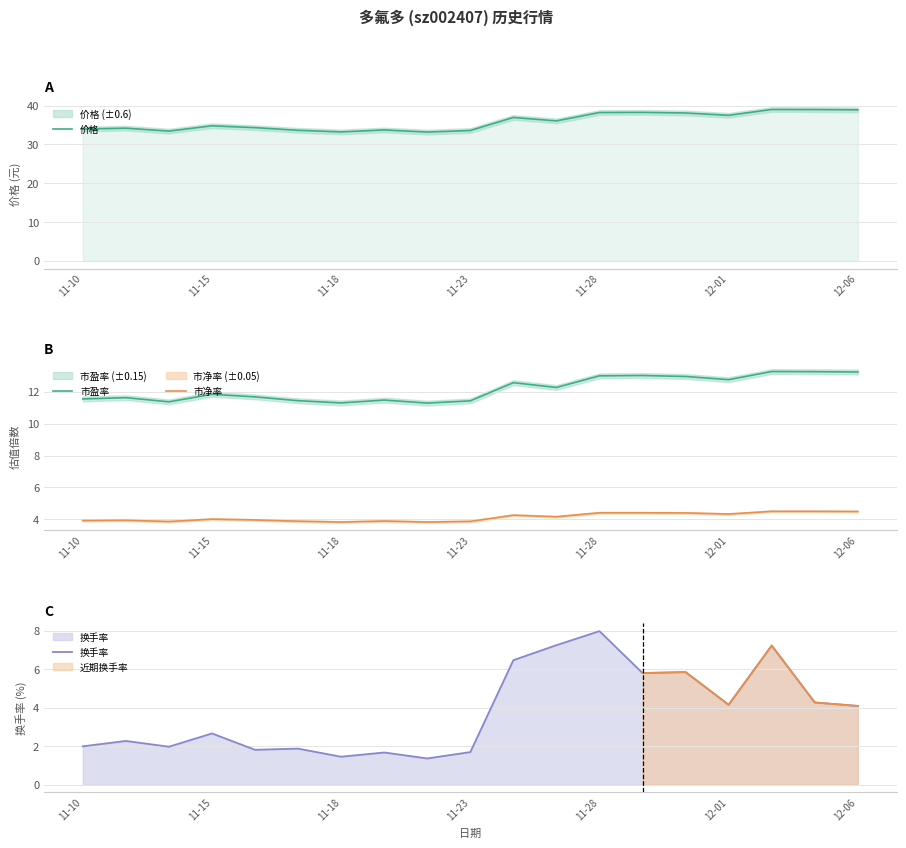

List the series in order of their peak value, lowest first.

市净率, 换手率, 市盈率, 价格